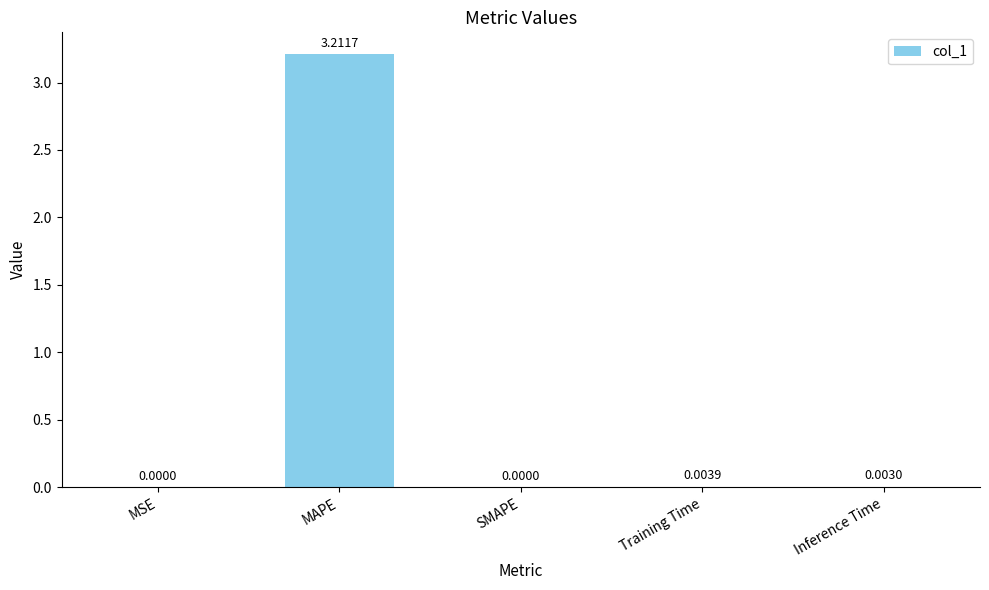

What is the sum of all values?

3.2